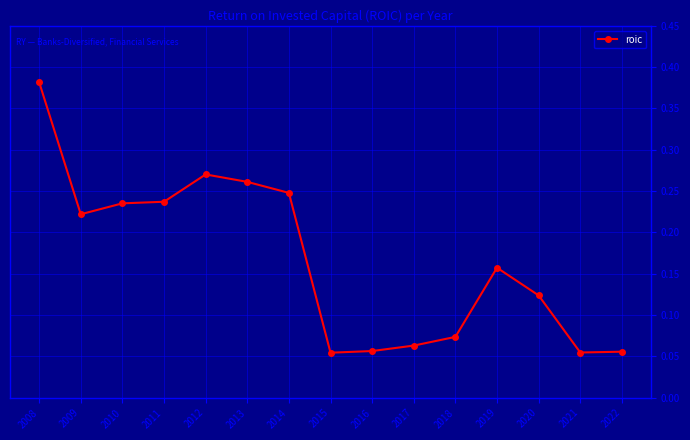

How many lines are shown in the chart?

1